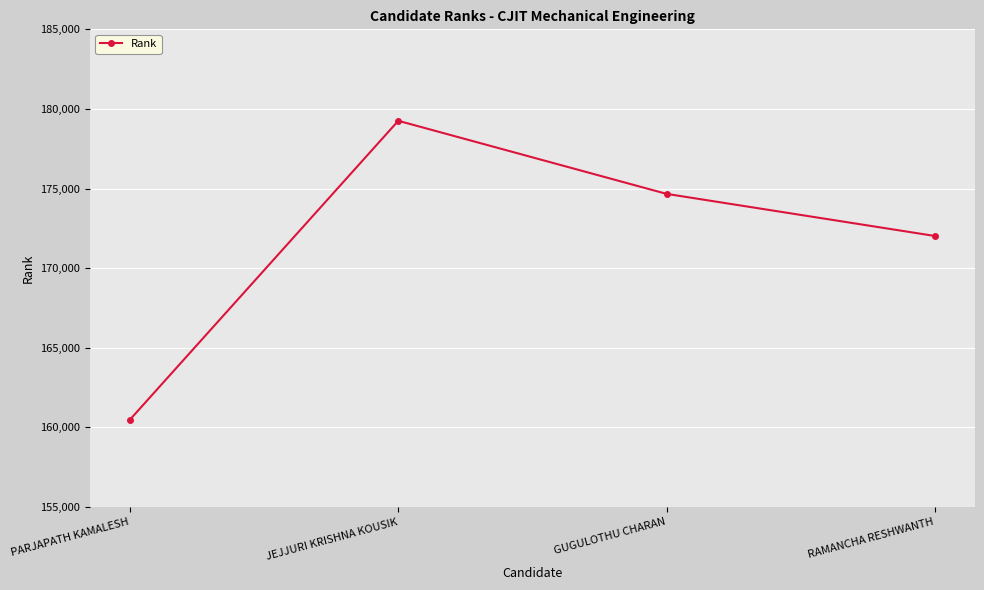

List the labels in order of value, smallest first.

PARJAPATH KAMALESH, RAMANCHA RESHWANTH, GUGULOTHU CHARAN, JEJJURI KRISHNA KOUSIK